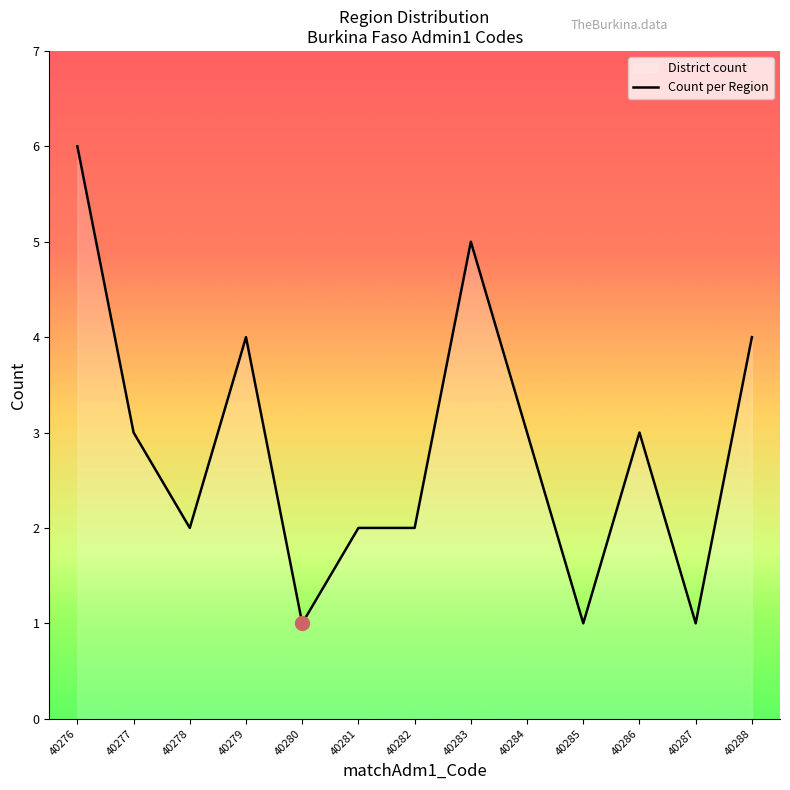

Rank the categories by value from lowest to highest.

40280, 40285, 40287, 40278, 40281, 40282, 40277, 40284, 40286, 40279, 40288, 40283, 40276